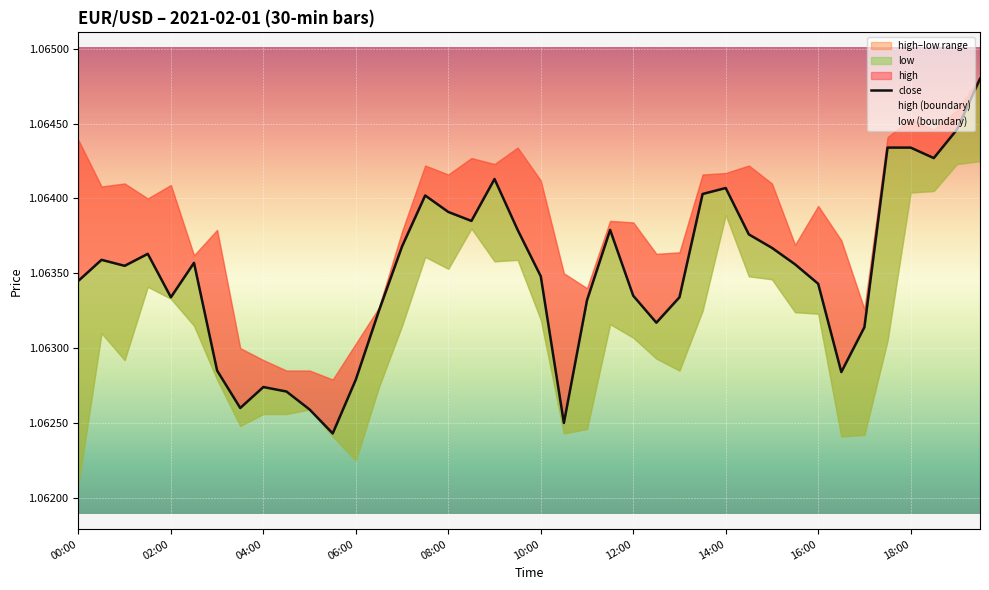

True or false: there are more than 0 points higher than both neighbors.

True